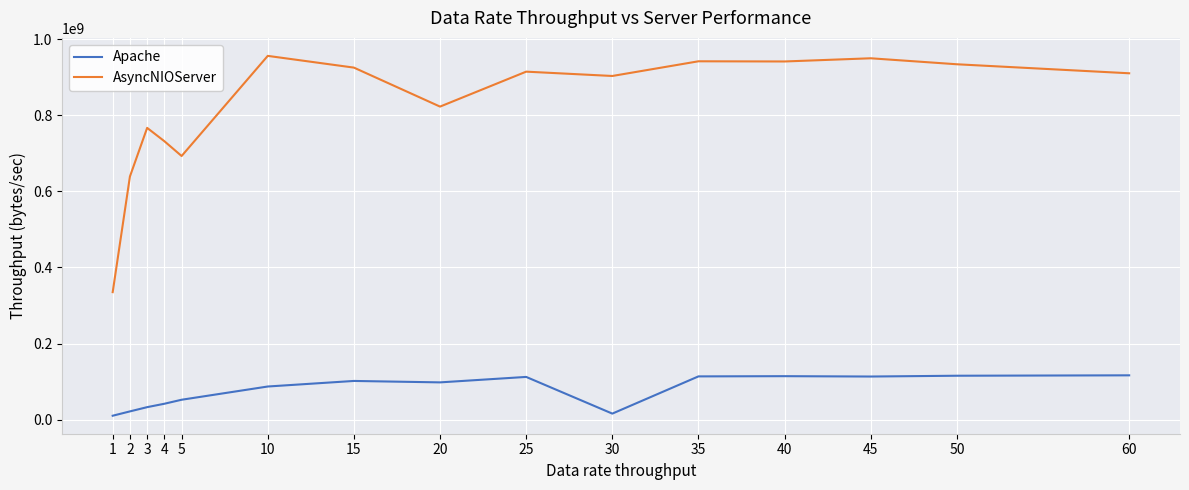

How many lines are shown in the chart?

2